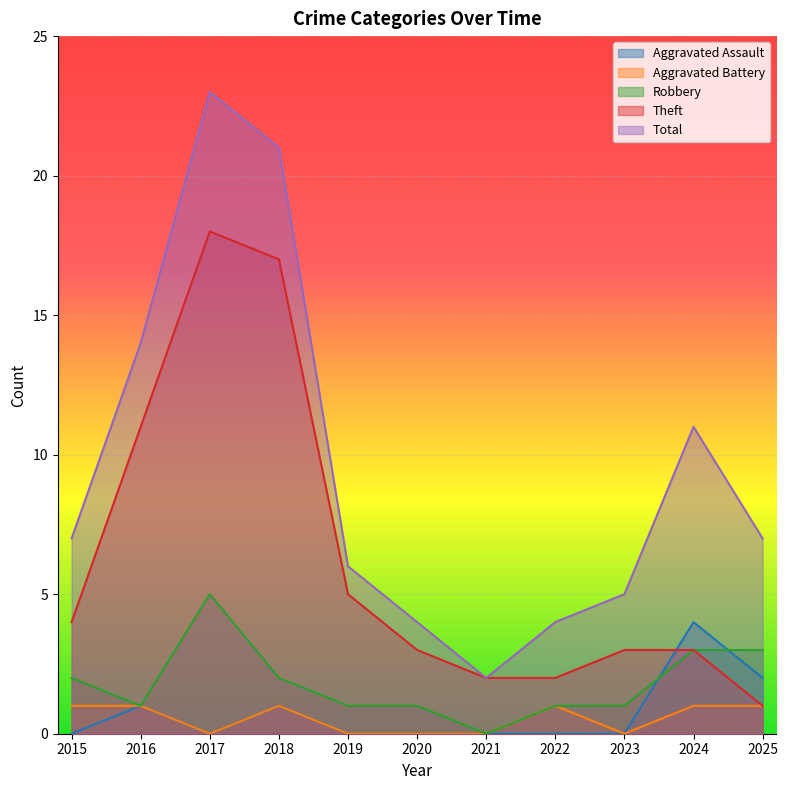

How many distinct data groups are displayed?

5